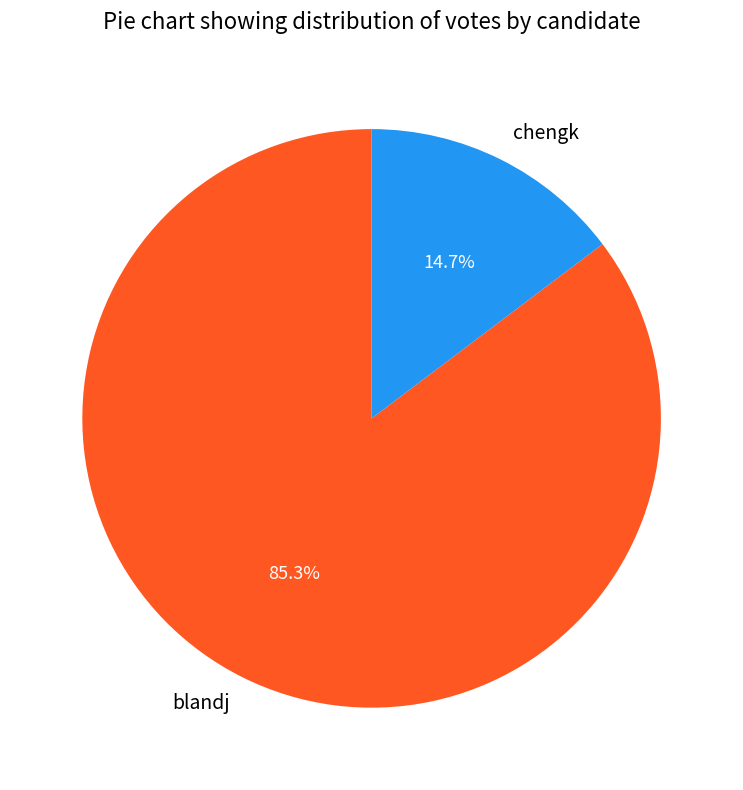

Which has a higher value, chengk or blandj?

blandj